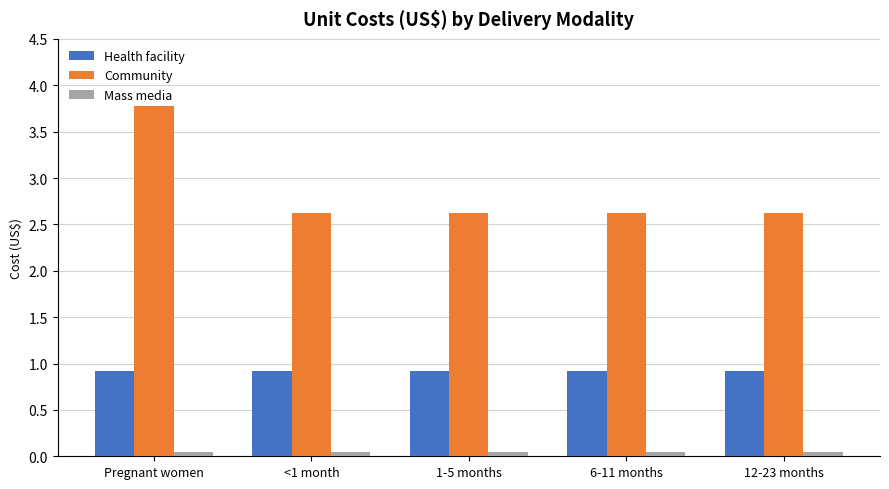

Which category has the highest value in the Community series?

Pregnant women